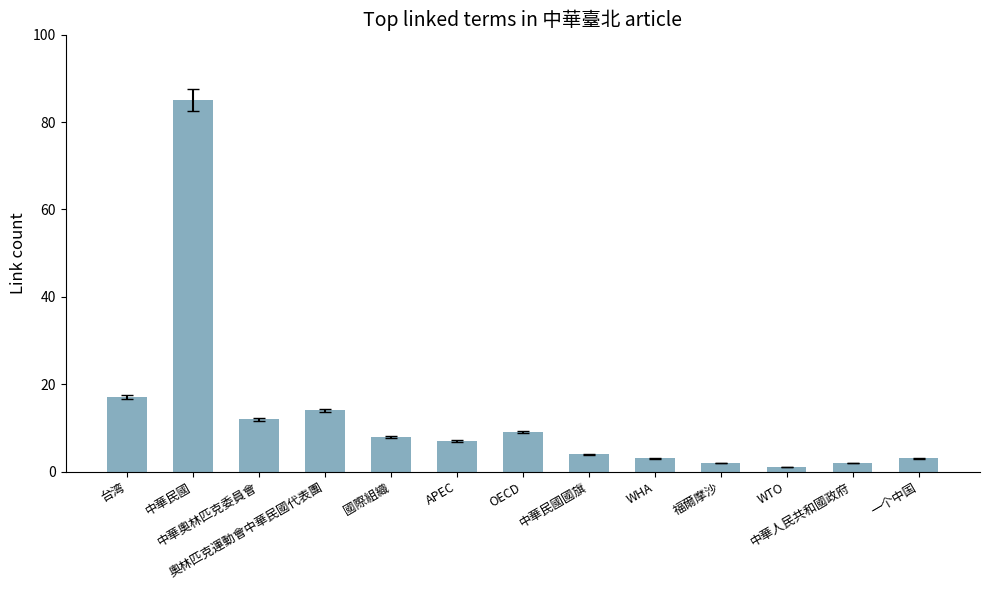

What is the sum of the values at WHA and 中華民國?

88